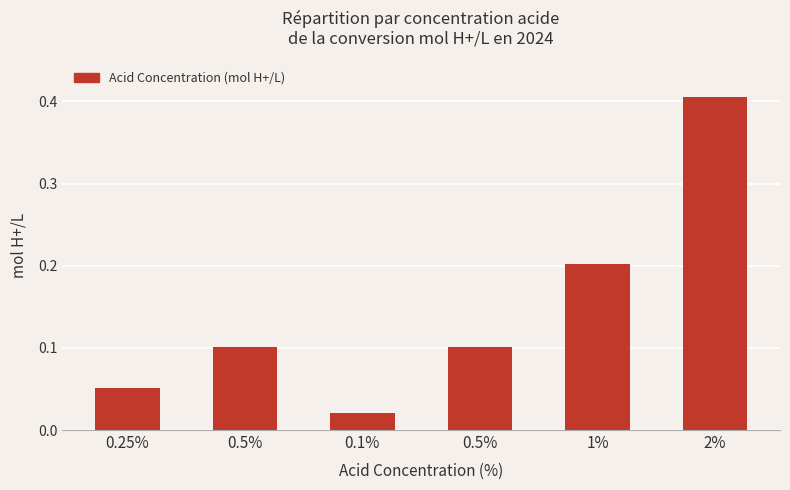

The value at 0.25% is 0.1. True or false?

False